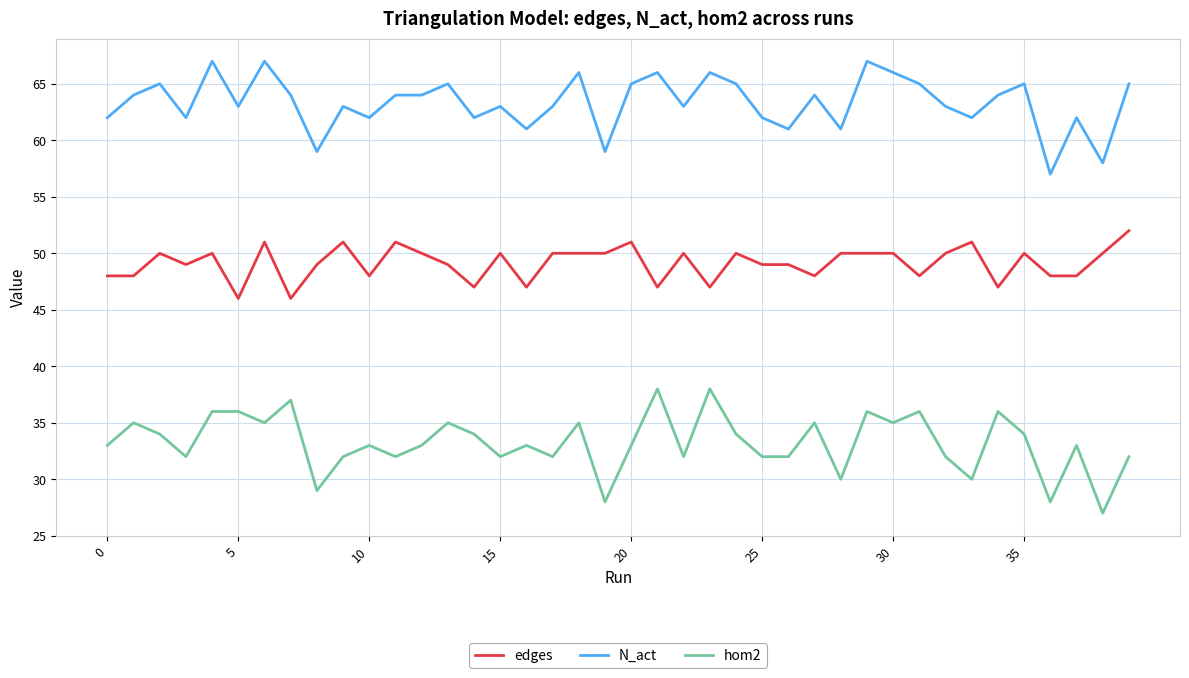

What is the minimum value for hom2?

27